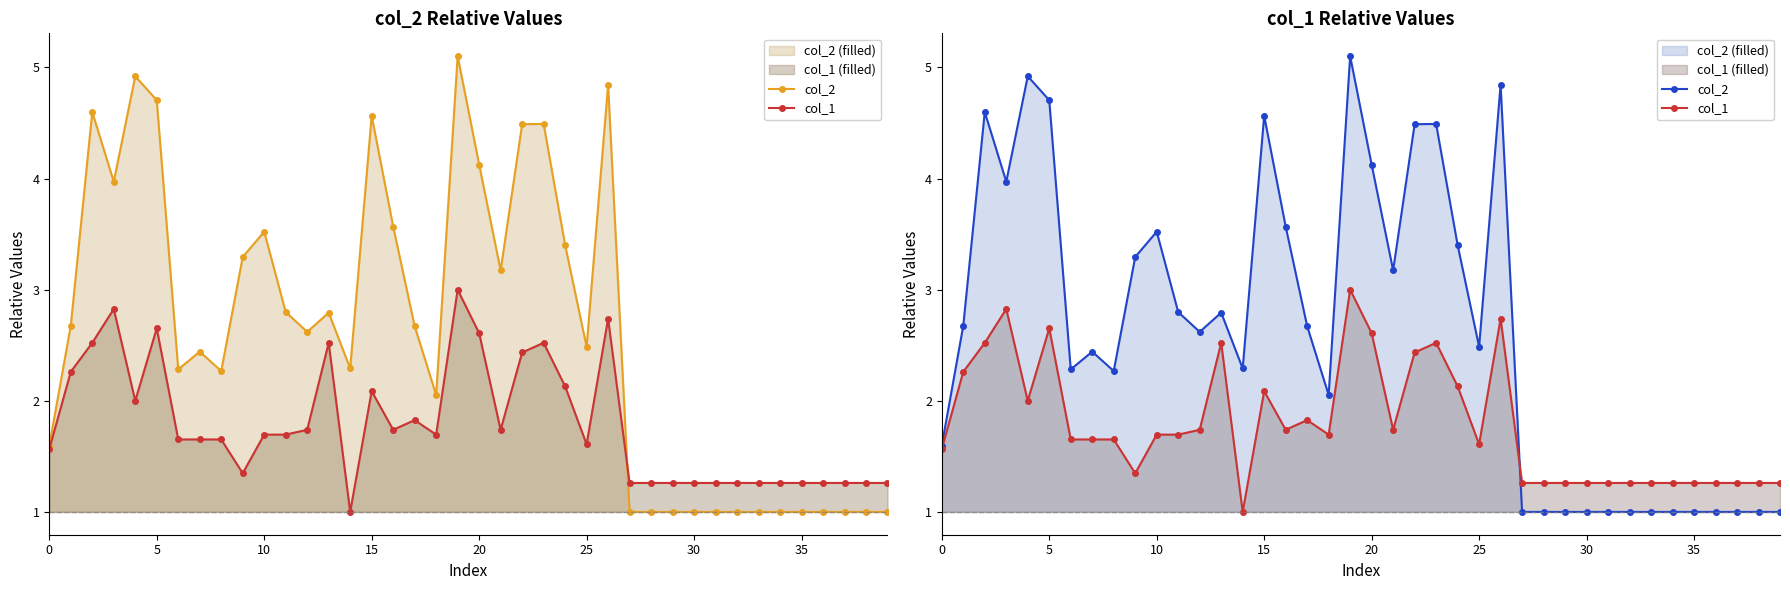

Which category has the lowest value across all series?

27